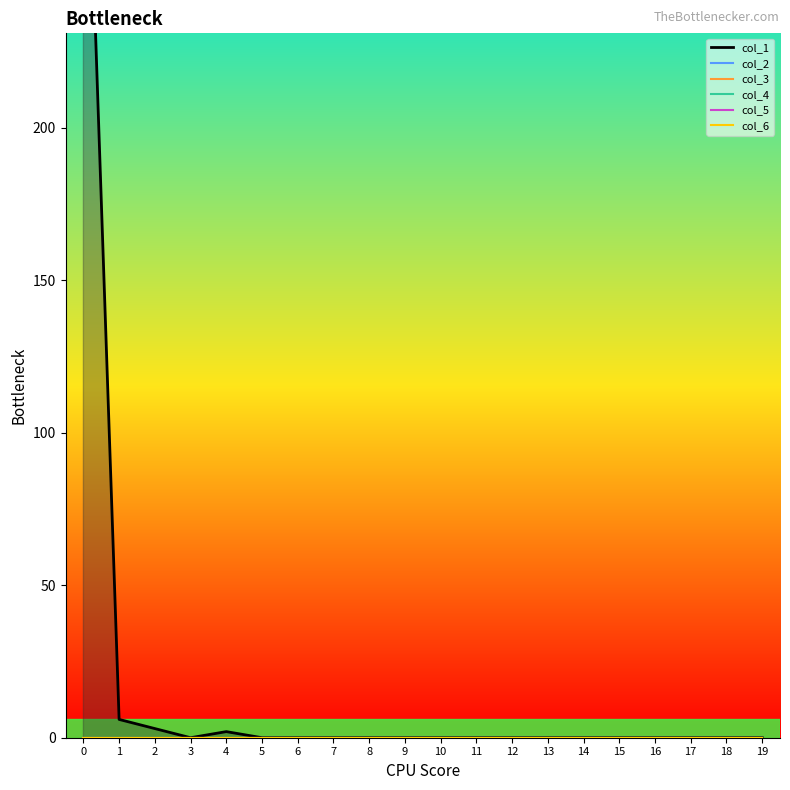

How many lines are shown in the chart?

6